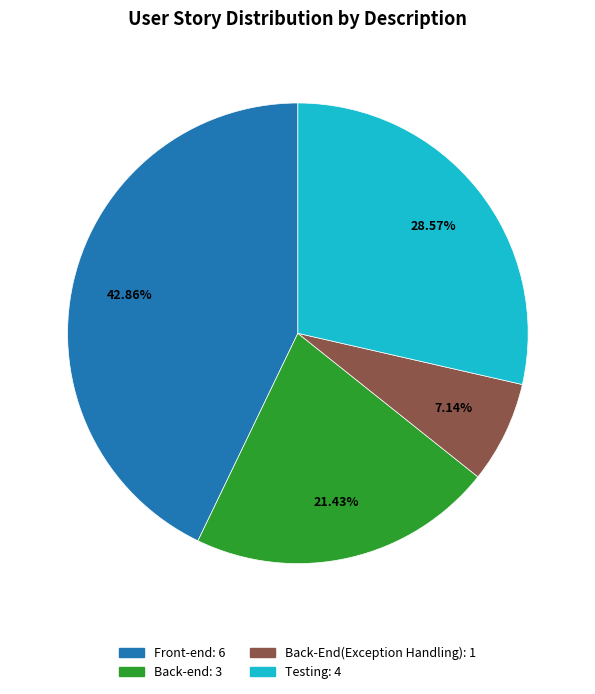

To the nearest percent, what portion does Back-End(Exception Handling) represent?

7%